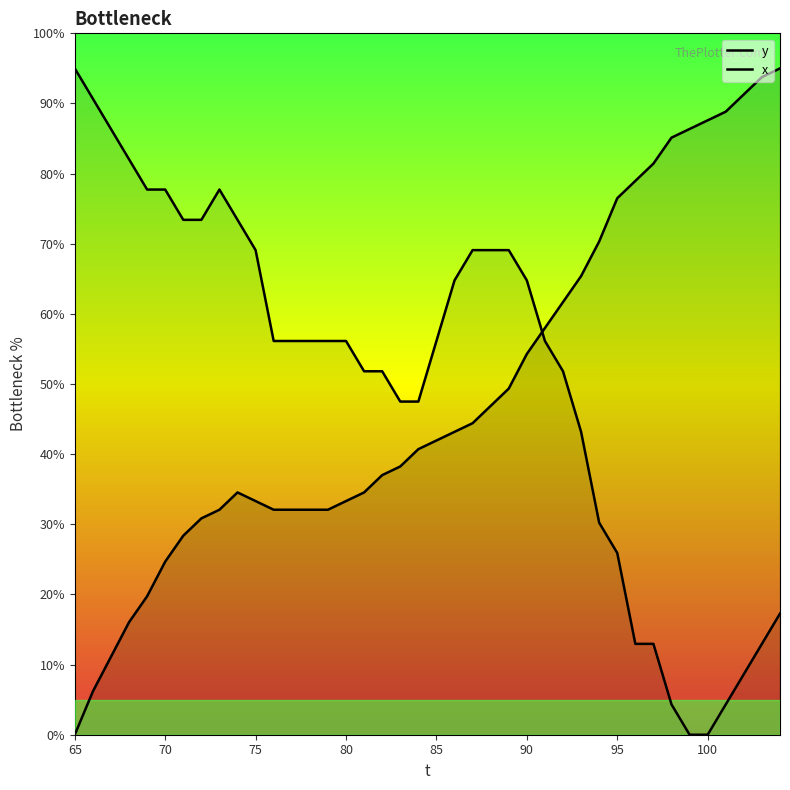

Is it true that y equals 54.2 at 12?

False